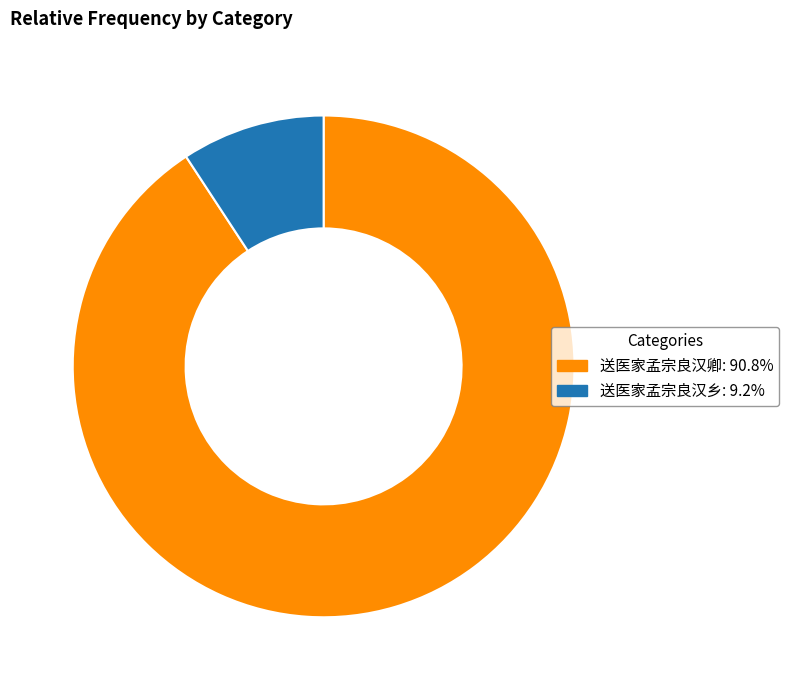

How many segments does this pie chart have?

2